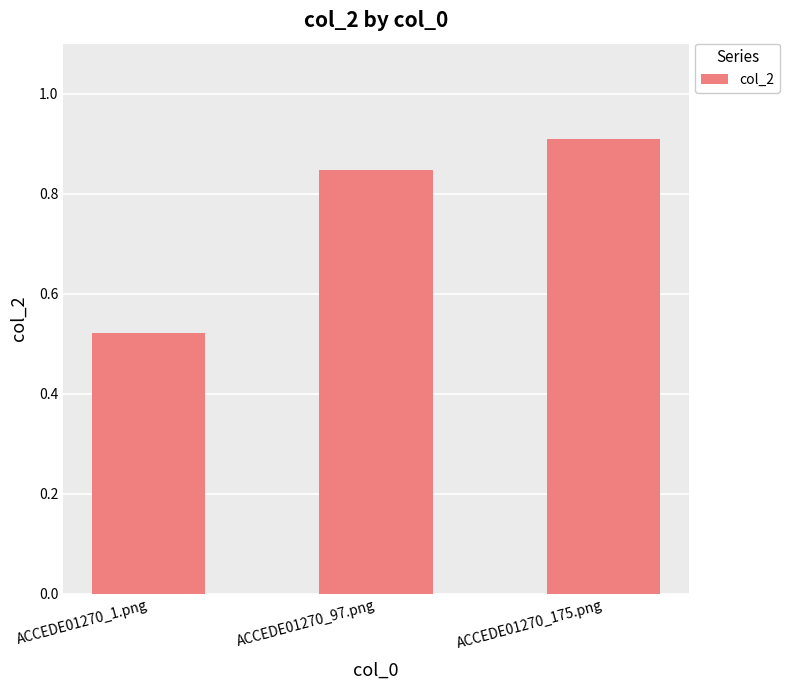

Which has a higher value, ACCEDE01270_175.png or ACCEDE01270_1.png?

ACCEDE01270_175.png